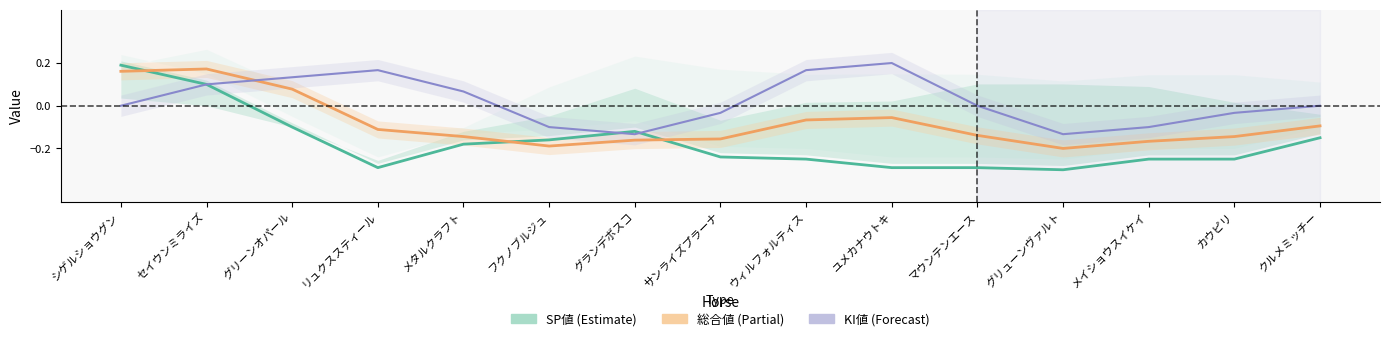

Between which two adjacent categories do SP値 and 総合値 first intersect?

シゲルショウグン and セイウンミライズ